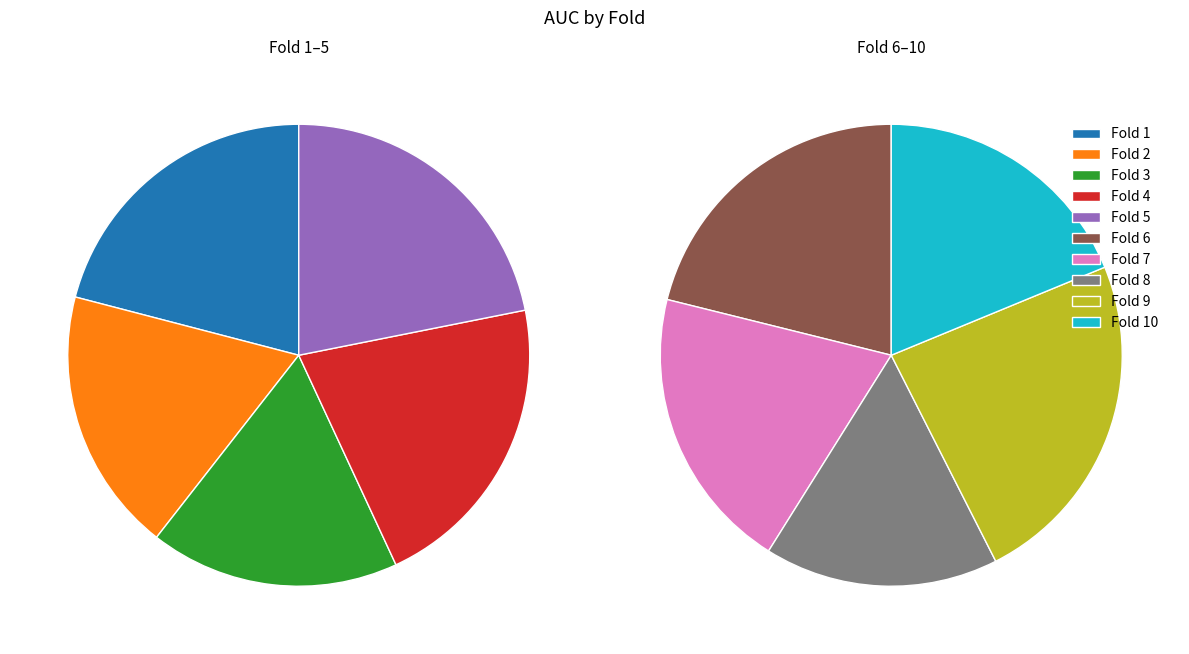

To the nearest percent, what portion does Fold 9 represent?

12%